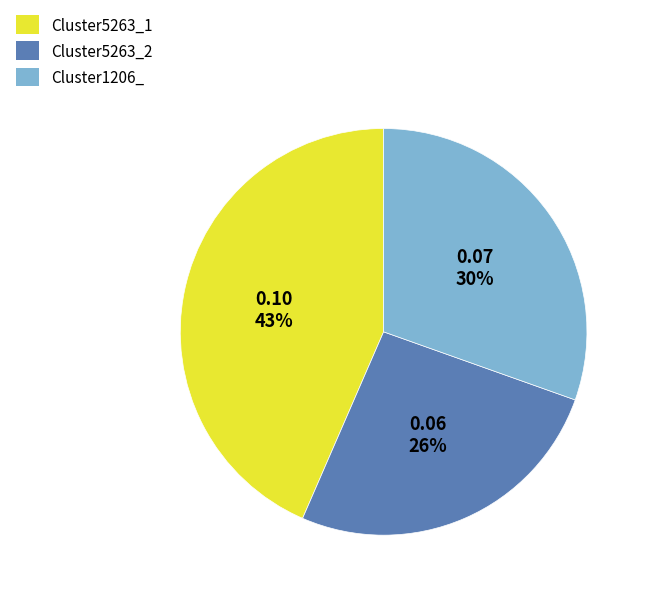

How many slices are in this pie chart?

3